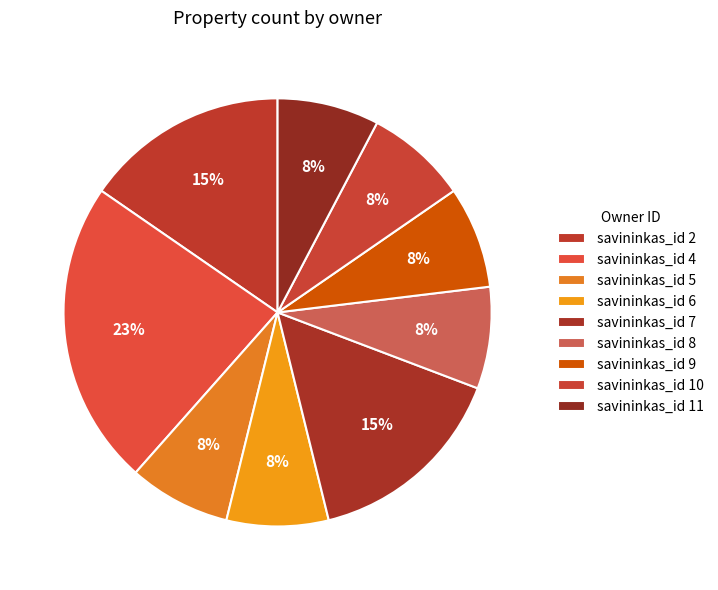

To the nearest percent, what is the average slice percentage?

11%